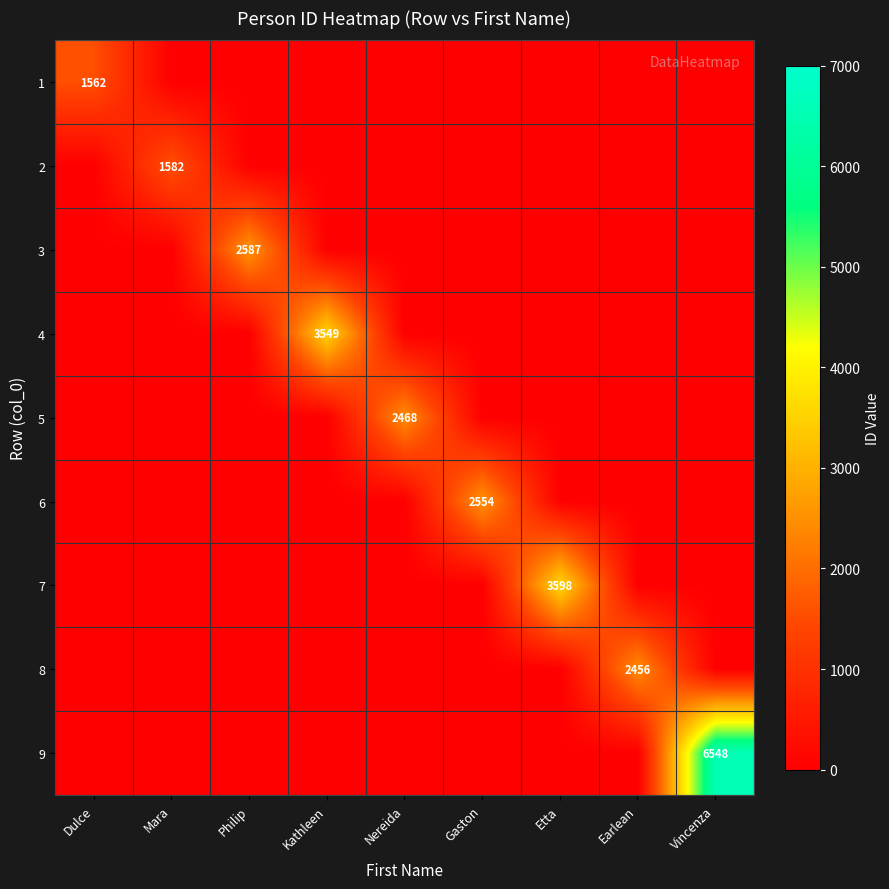

What is the total value across all series at Dulce?

1562